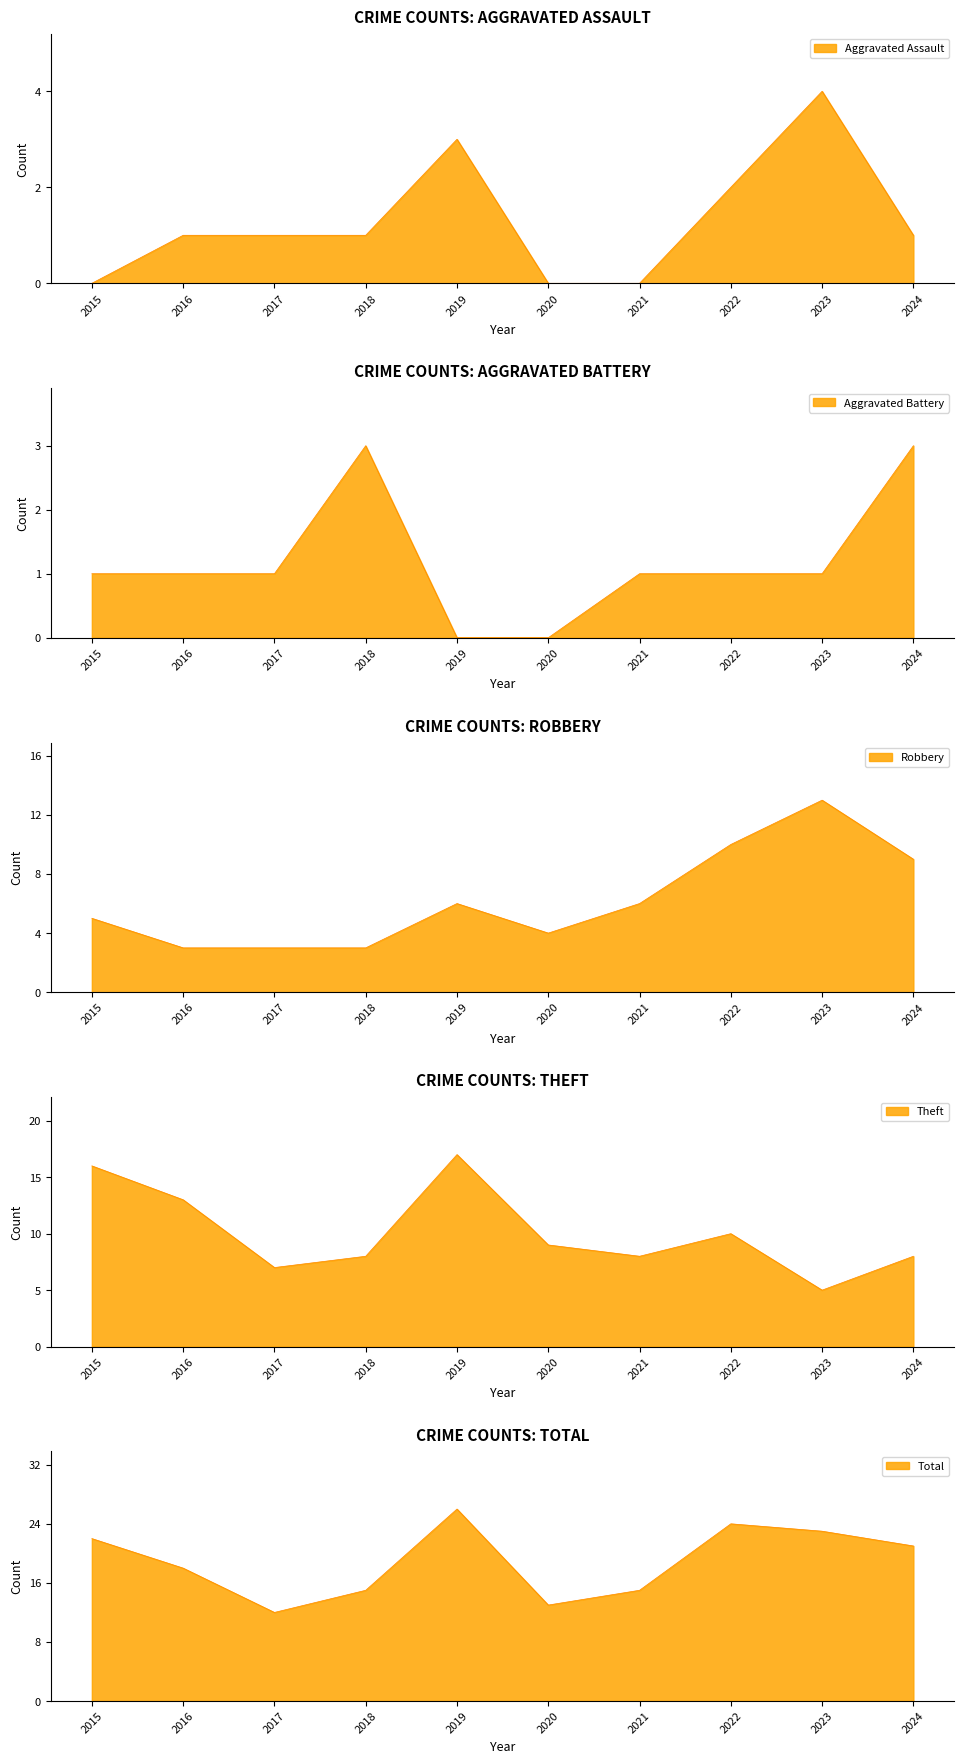

Where does the Aggravated Battery series first go above 1?

2018